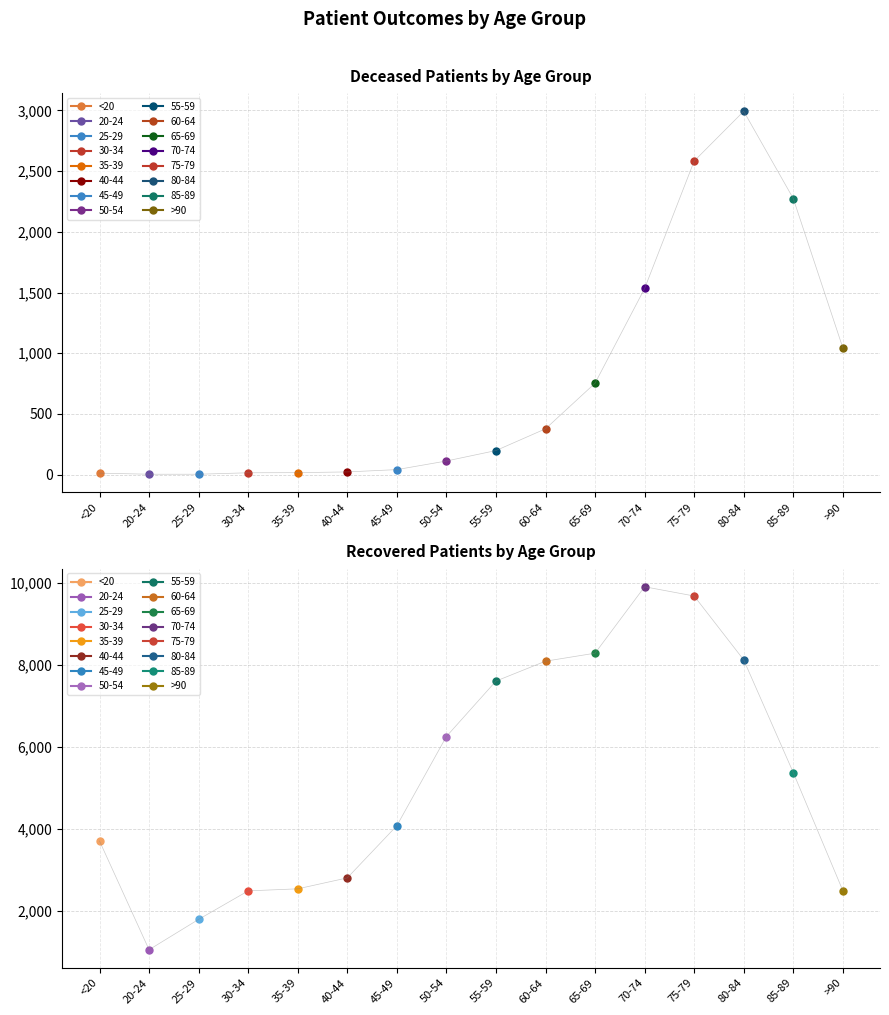

What is the difference between the highest and lowest values at 25-29?

1782